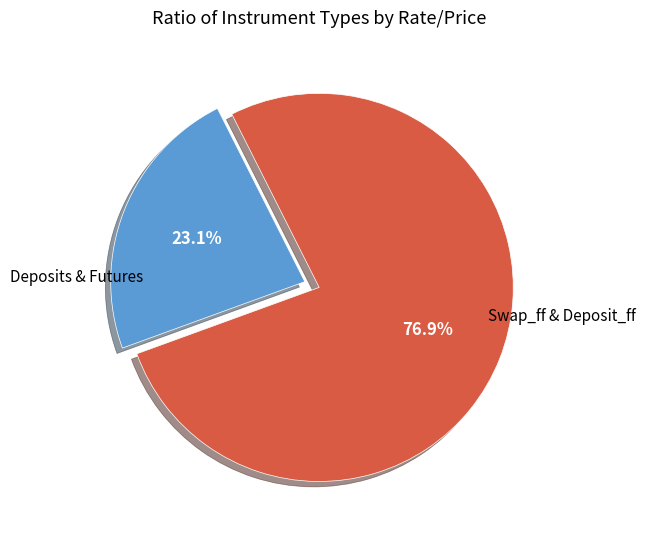

How many slices are in this pie chart?

2